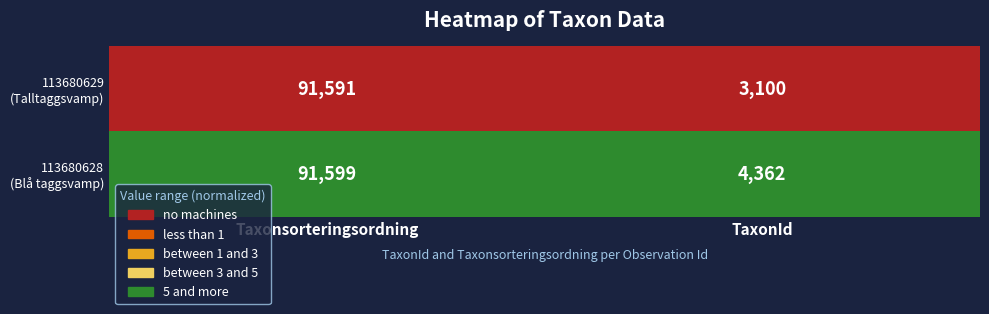

What is the difference between the highest and lowest values at Taxonsorteringsordning?

8